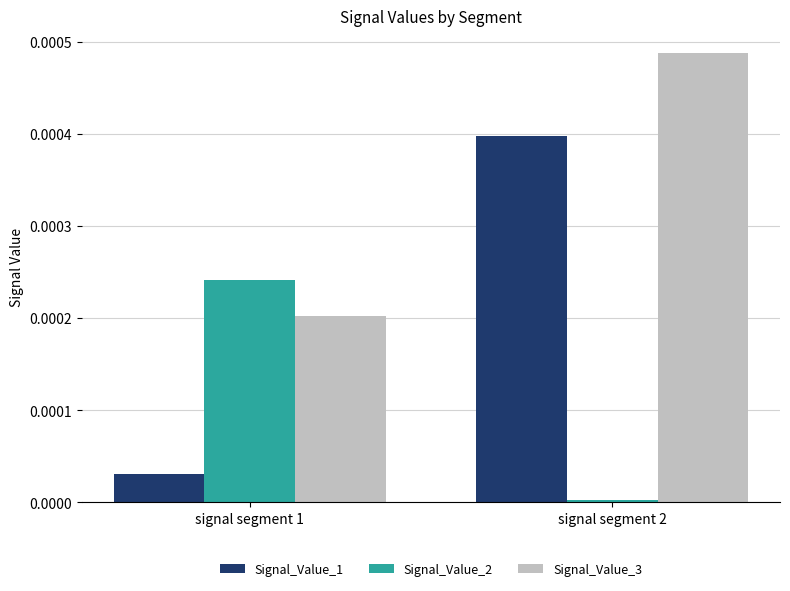

Which series has the largest total across all categories?

Signal_Value_3